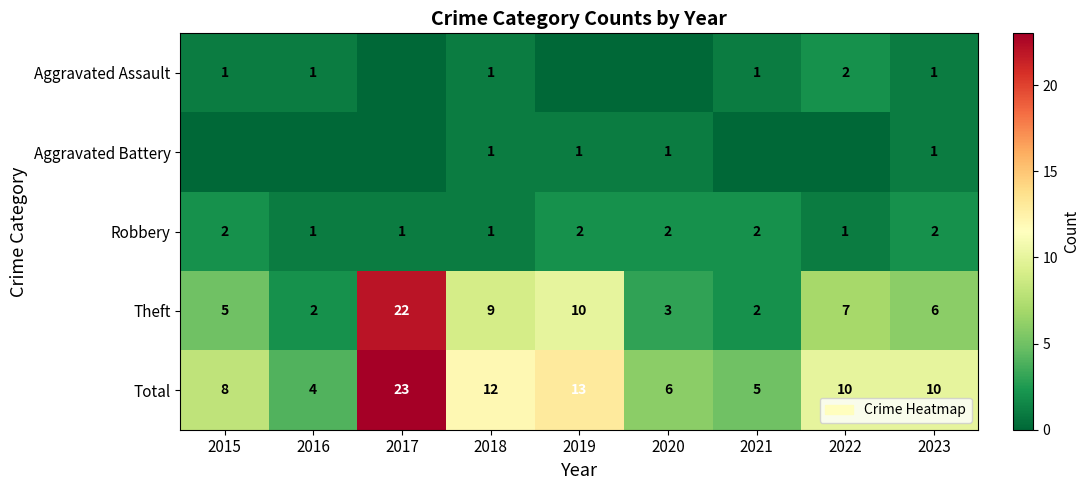

What is the sum of all Total values?

91